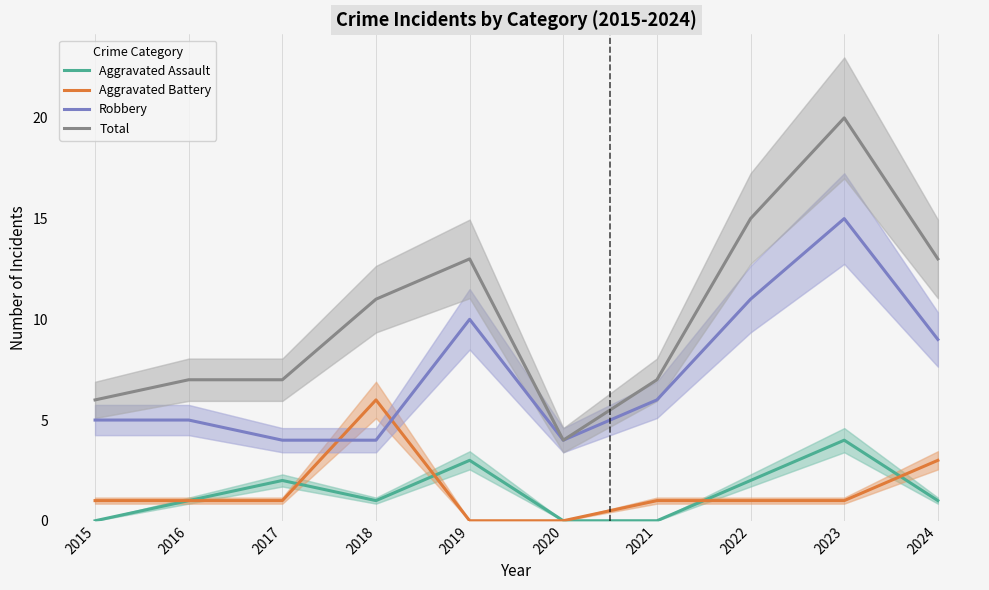

Which series has the largest total across all categories?

Total